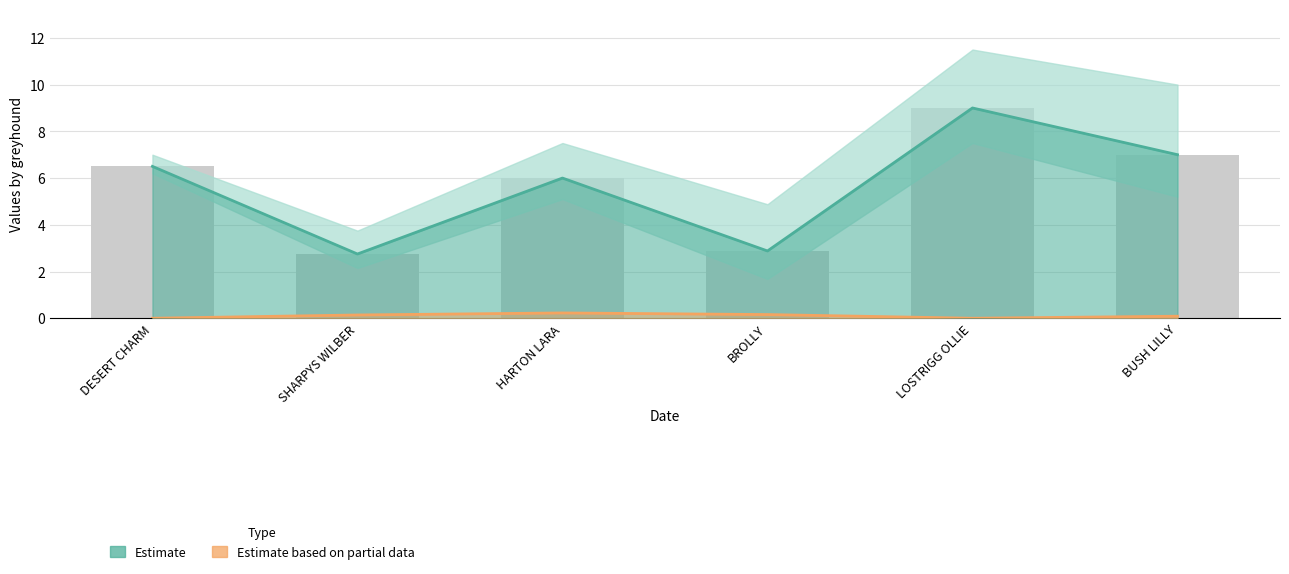

The Estimate based on partial data series shows 0.0 at LOSTRIGG OLLIE. True or false?

True